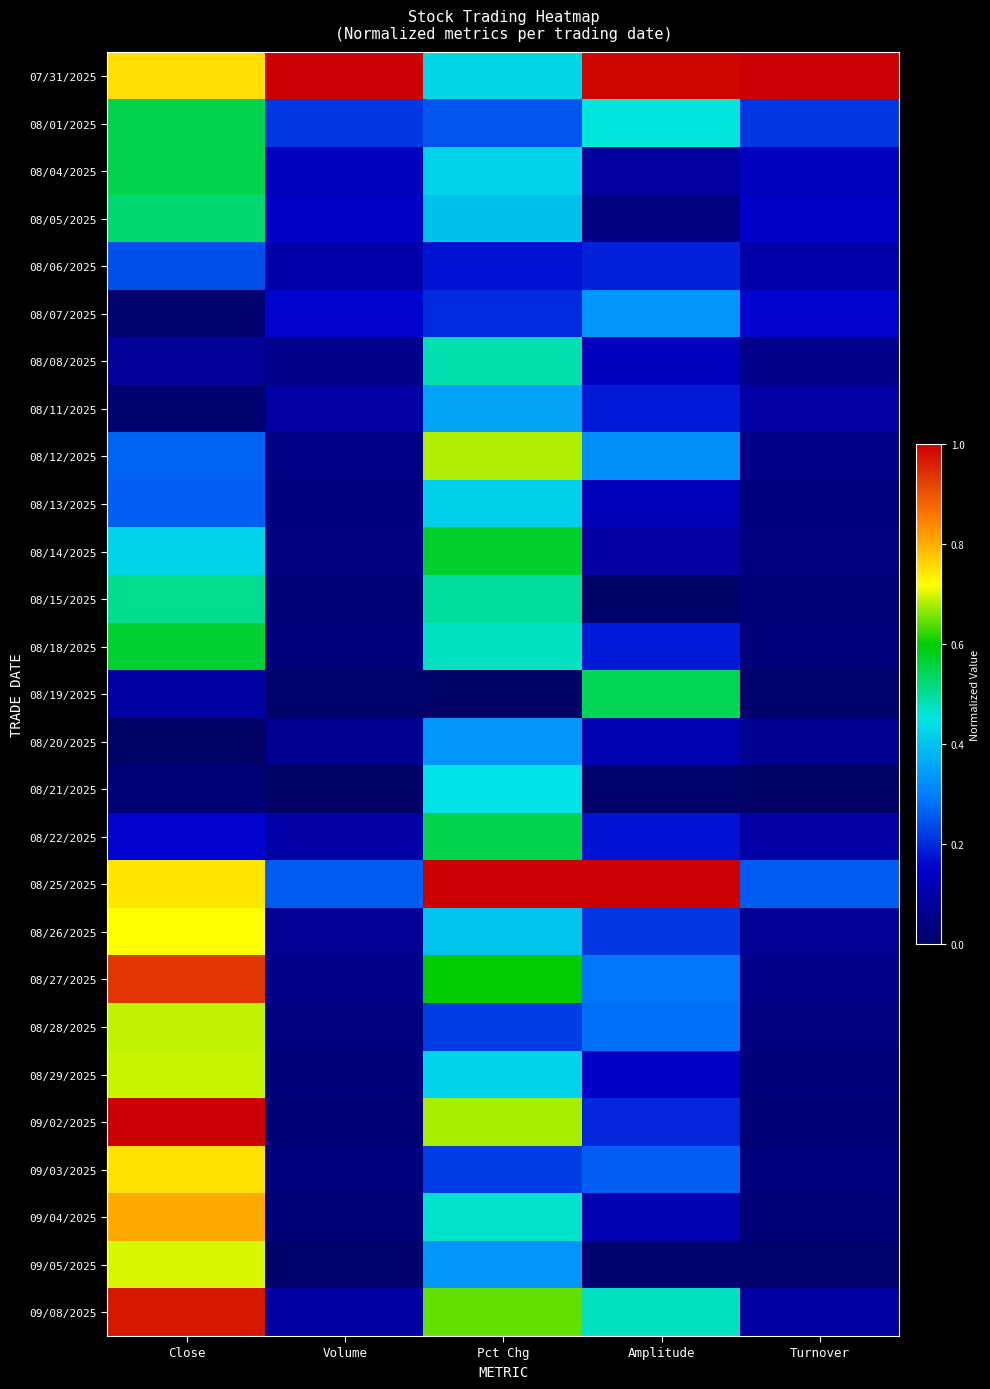

Reading right to left, extract all data points from this chart.

07/31/2025: Turnover=1.0	Amplitude=1.0	Pct Chg=0.4	Volume=1.0	Close=0.8
08/01/2025: Turnover=0.2	Amplitude=0.5	Pct Chg=0.3	Volume=0.2	Close=0.5
08/04/2025: Turnover=0.1	Amplitude=0.1	Pct Chg=0.4	Volume=0.1	Close=0.6
08/05/2025: Turnover=0.1	Amplitude=0.0	Pct Chg=0.4	Volume=0.1	Close=0.5
08/06/2025: Turnover=0.1	Amplitude=0.2	Pct Chg=0.2	Volume=0.1	Close=0.2
08/07/2025: Turnover=0.2	Amplitude=0.3	Pct Chg=0.2	Volume=0.2	Close=0.0
08/08/2025: Turnover=0.1	Amplitude=0.1	Pct Chg=0.5	Volume=0.1	Close=0.1
08/11/2025: Turnover=0.1	Amplitude=0.2	Pct Chg=0.4	Volume=0.1	Close=0.0
08/12/2025: Turnover=0.0	Amplitude=0.3	Pct Chg=0.7	Volume=0.0	Close=0.3
08/13/2025: Turnover=0.0	Amplitude=0.1	Pct Chg=0.4	Volume=0.0	Close=0.3
08/14/2025: Turnover=0.0	Amplitude=0.1	Pct Chg=0.6	Volume=0.0	Close=0.4
08/15/2025: Turnover=0.0	Amplitude=0.0	Pct Chg=0.5	Volume=0.0	Close=0.5
08/18/2025: Turnover=0.0	Amplitude=0.2	Pct Chg=0.5	Volume=0.0	Close=0.6
08/19/2025: Turnover=0.0	Amplitude=0.5	Pct Chg=0.0	Volume=0.0	Close=0.1
08/20/2025: Turnover=0.1	Amplitude=0.1	Pct Chg=0.3	Volume=0.1	Close=0.0
08/21/2025: Turnover=0.0	Amplitude=0.0	Pct Chg=0.4	Volume=0.0	Close=0.0
08/22/2025: Turnover=0.1	Amplitude=0.2	Pct Chg=0.6	Volume=0.1	Close=0.2
08/25/2025: Turnover=0.3	Amplitude=1.0	Pct Chg=1.0	Volume=0.3	Close=0.7
08/26/2025: Turnover=0.1	Amplitude=0.2	Pct Chg=0.4	Volume=0.1	Close=0.7
08/27/2025: Turnover=0.1	Amplitude=0.3	Pct Chg=0.6	Volume=0.1	Close=0.9
08/28/2025: Turnover=0.0	Amplitude=0.3	Pct Chg=0.2	Volume=0.0	Close=0.7
08/29/2025: Turnover=0.0	Amplitude=0.1	Pct Chg=0.4	Volume=0.0	Close=0.7
09/02/2025: Turnover=0.0	Amplitude=0.2	Pct Chg=0.7	Volume=0.0	Close=1.0
09/03/2025: Turnover=0.0	Amplitude=0.3	Pct Chg=0.2	Volume=0.0	Close=0.7
09/04/2025: Turnover=0.0	Amplitude=0.1	Pct Chg=0.5	Volume=0.0	Close=0.8
09/05/2025: Turnover=0.0	Amplitude=0.0	Pct Chg=0.3	Volume=0.0	Close=0.7
09/08/2025: Turnover=0.1	Amplitude=0.5	Pct Chg=0.6	Volume=0.1	Close=1.0